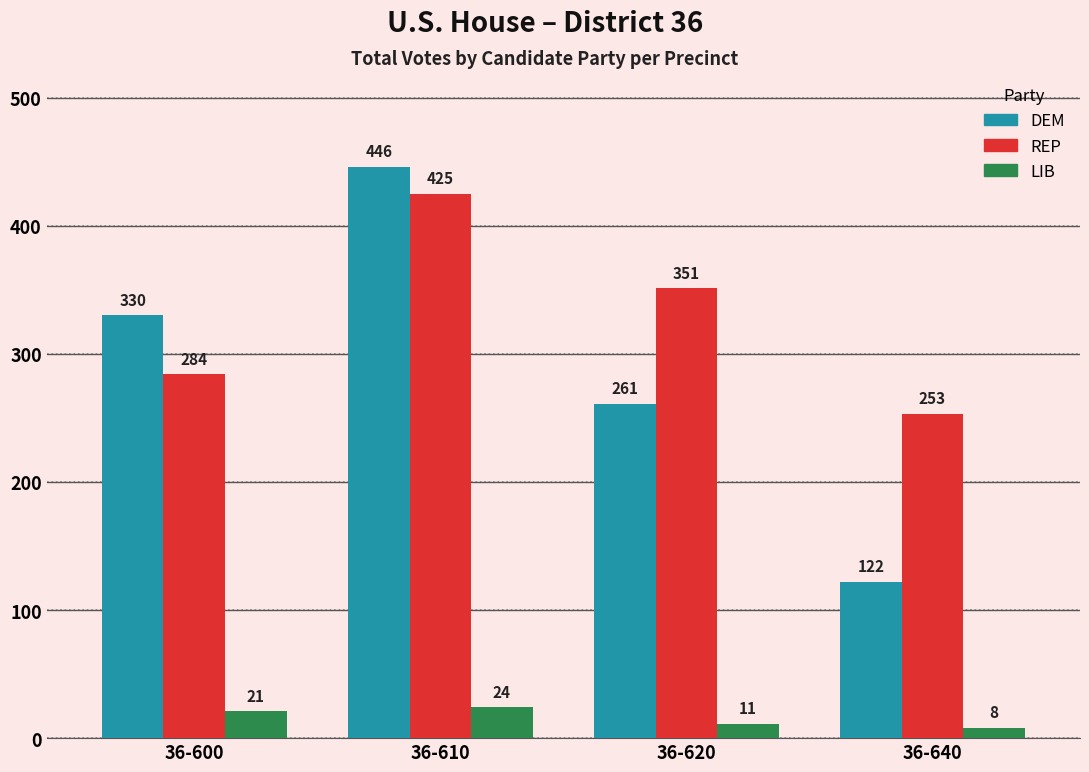

At which category is the sum across all series the highest?

36-610